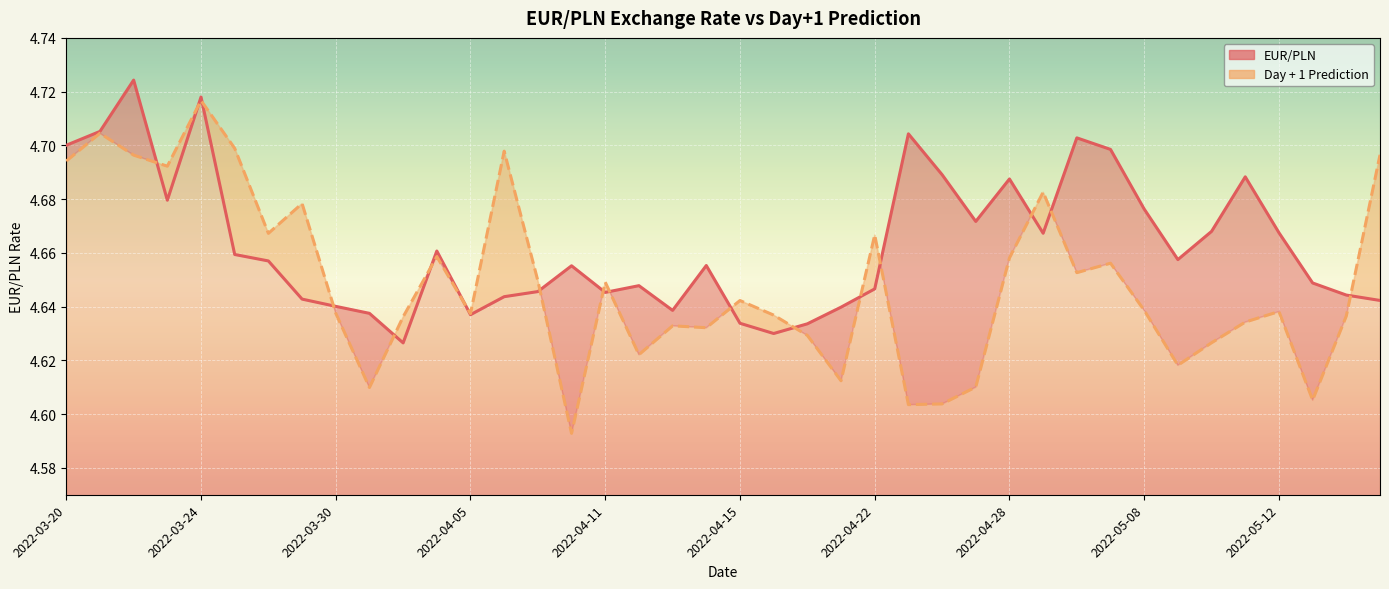

Which label corresponds to the smallest value in the chart?

2022-04-08